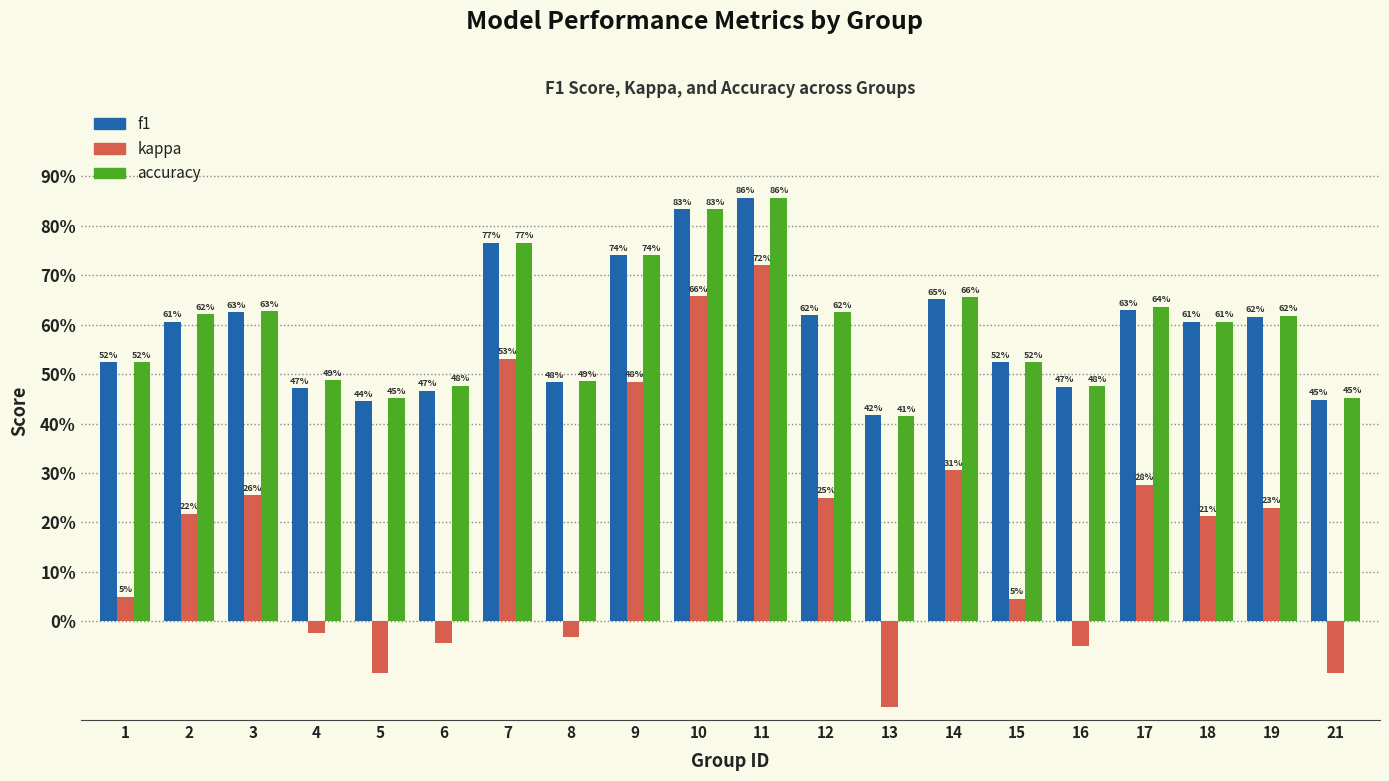

What are all the series names shown in the legend?

f1, kappa, accuracy